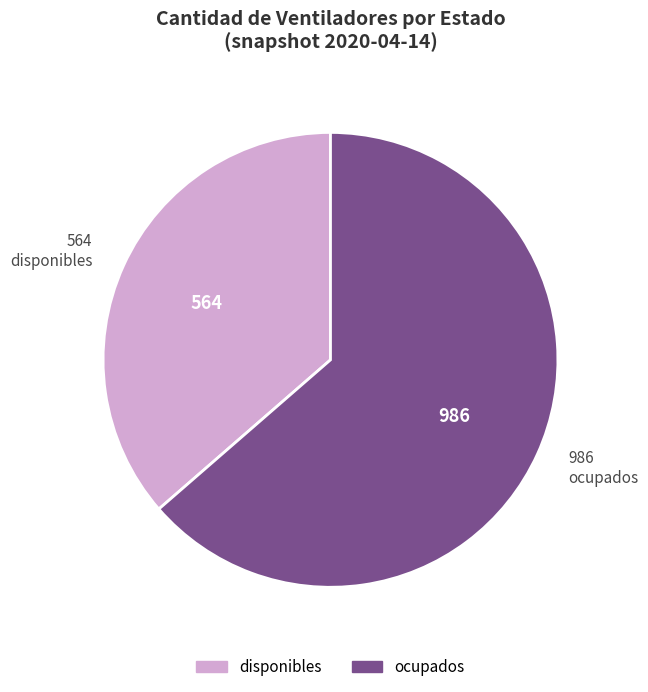

Rank the categories by value from highest to lowest.

ocupados, disponibles